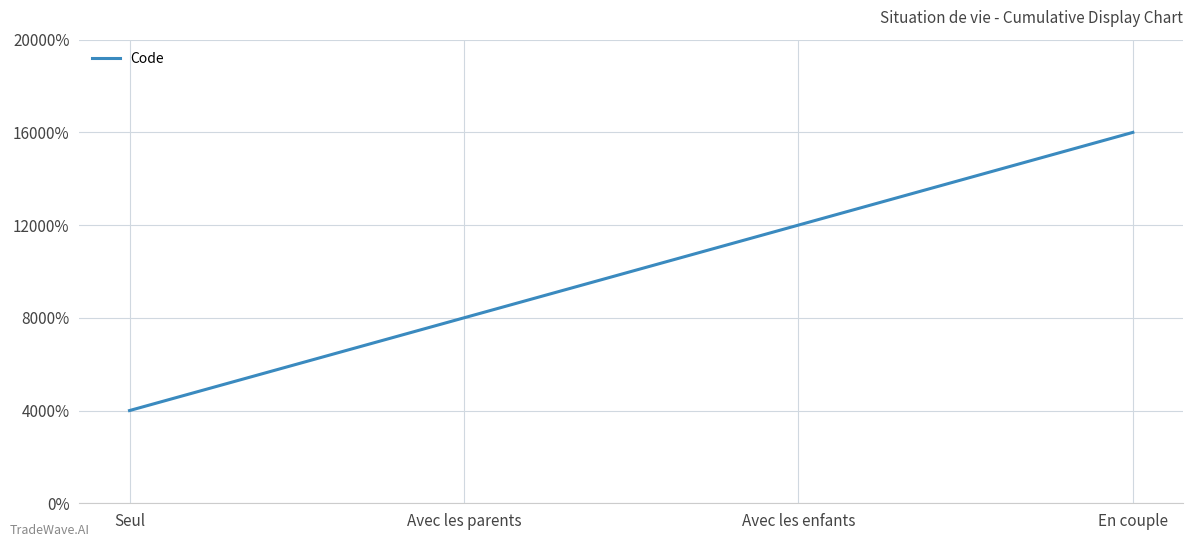

What is the smallest value displayed?

1